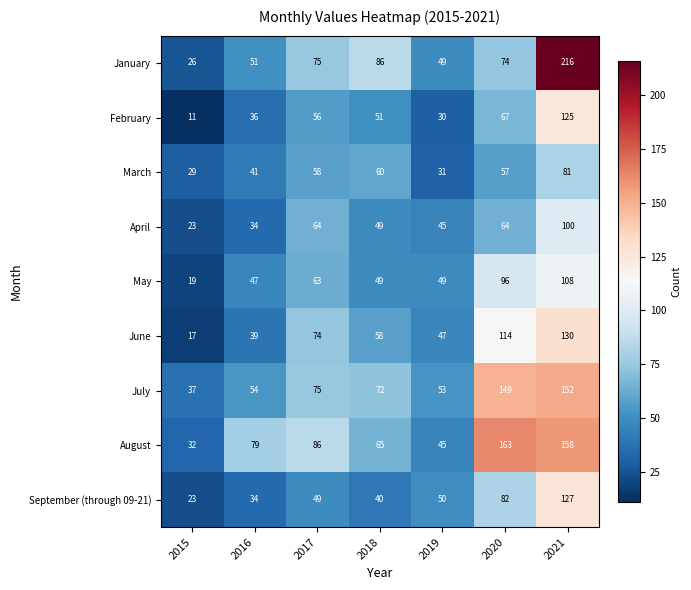

At how many categories does at least one series exceed 18?

7